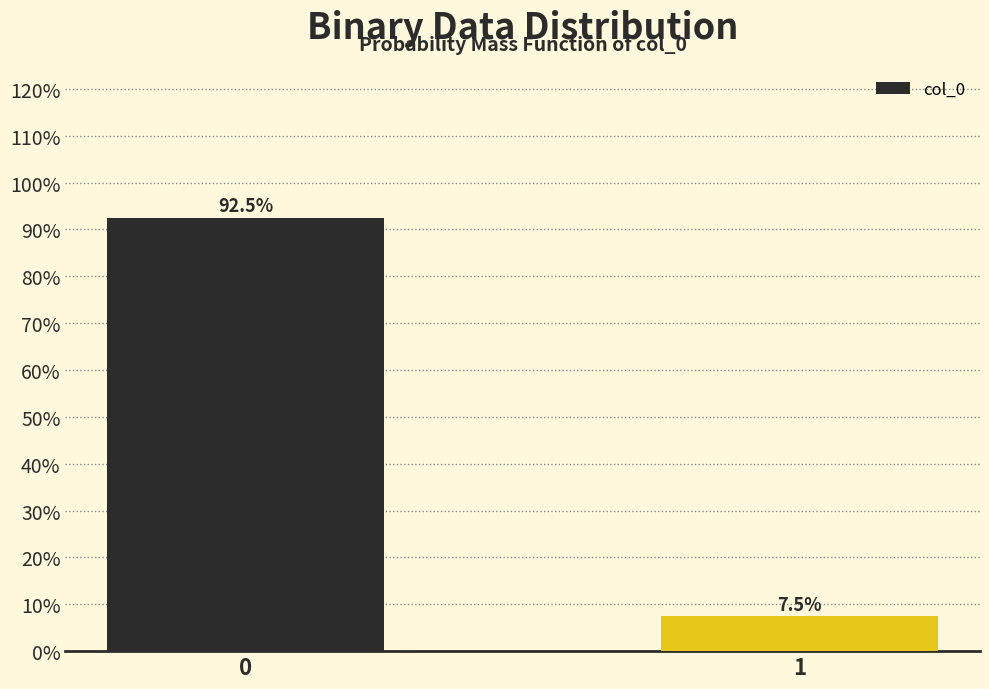

Reading right to left, extract all data points from this chart.

7.5	92.5